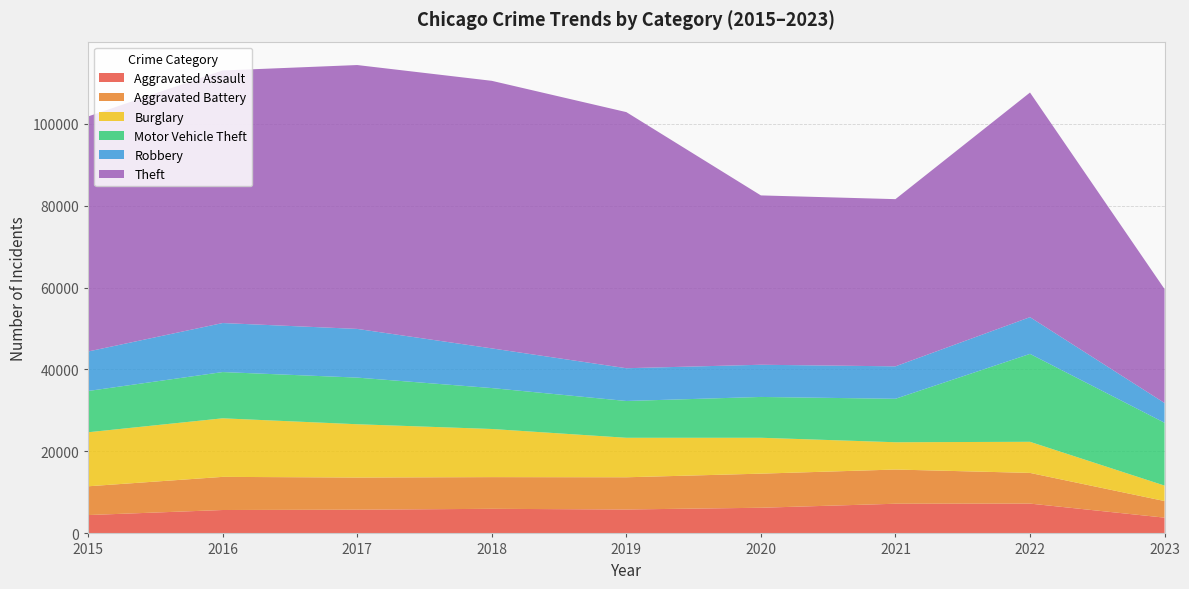

Reading left to right, transcribe all the data shown in this chart.

Aggravated Assault: 2015=4480	2016=5712	2017=5793	2018=6001	2019=5841	2020=6263	2021=7243	2022=7277	2023=3848
Aggravated Battery: 2015=7018	2016=8085	2017=7845	2018=7734	2019=7857	2020=8319	2021=8345	2022=7486	2023=4048
Burglary: 2015=13184	2016=14289	2017=13001	2018=11746	2019=9638	2020=8757	2021=6659	2022=7592	2023=3773
Motor Vehicle Theft: 2015=10068	2016=11286	2017=11380	2018=9985	2019=8977	2020=9959	2021=10602	2022=21448	2023=15330
Robbery: 2015=9638	2016=11960	2017=11880	2018=9680	2019=7994	2020=7855	2021=7917	2022=8964	2023=4820
Theft: 2015=57350	2016=61621	2017=64383	2018=65286	2019=62491	2020=41320	2021=40794	2022=54805	2023=27797